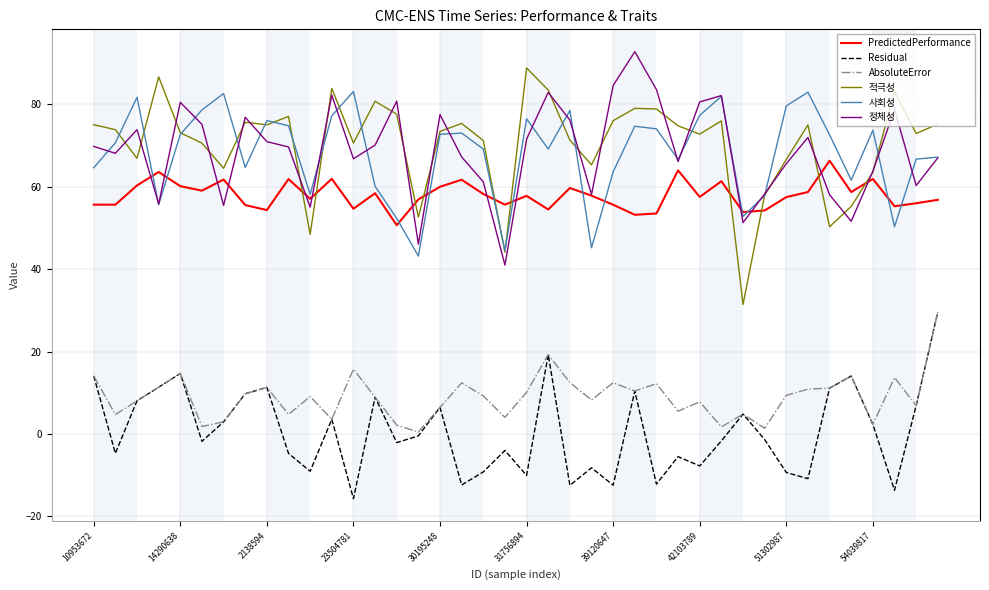

True or false: 정체성 and AbsoluteError intersect in this chart.

False